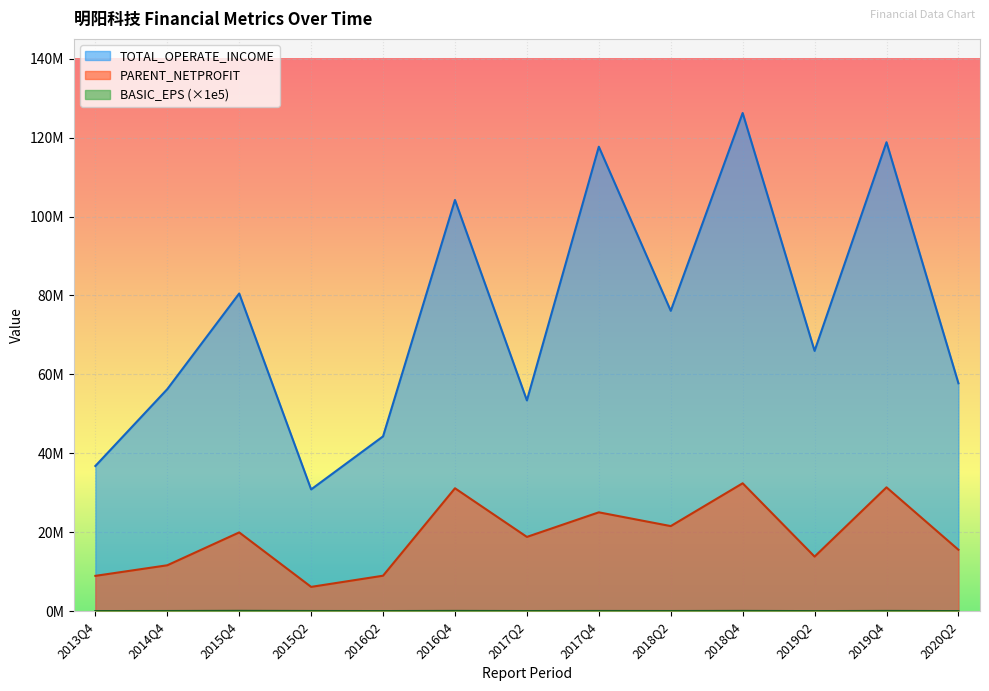

True or false: BASIC_EPS and PARENT_NETPROFIT intersect in this chart.

False